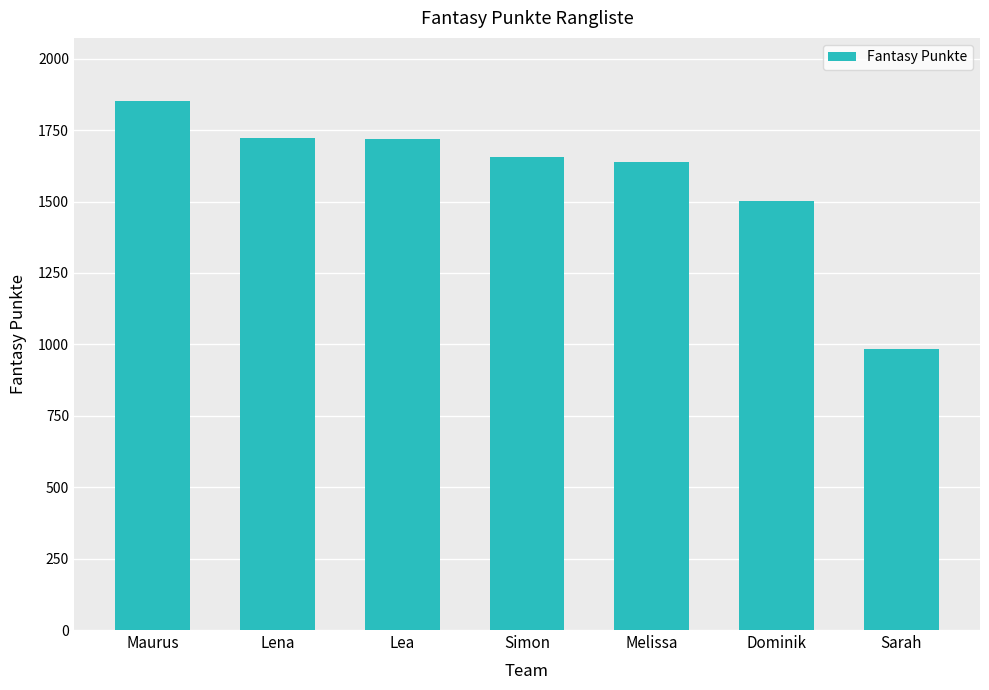

At which category does the chart reach its peak across all series?

Maurus